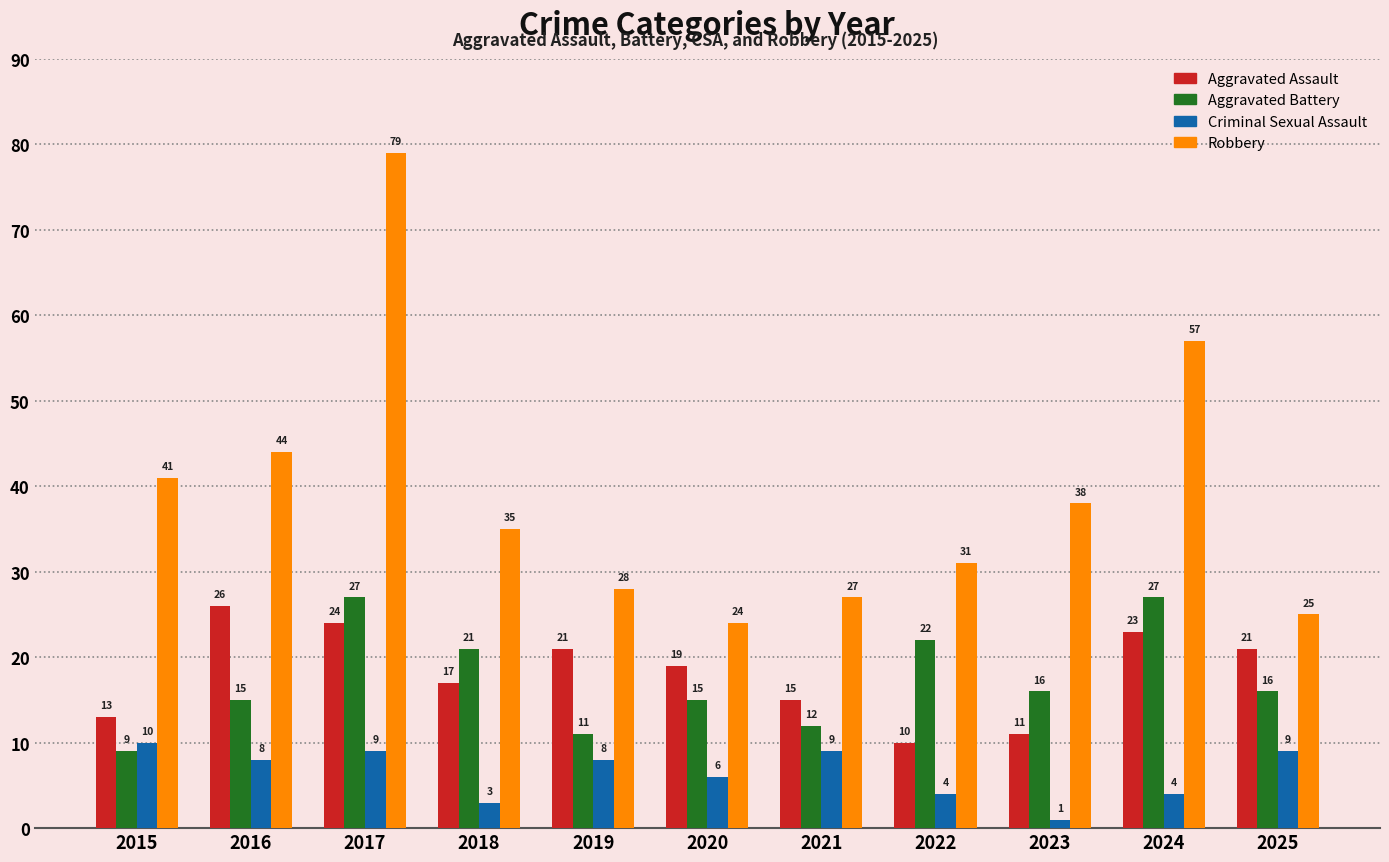

What is the smallest value displayed?

1